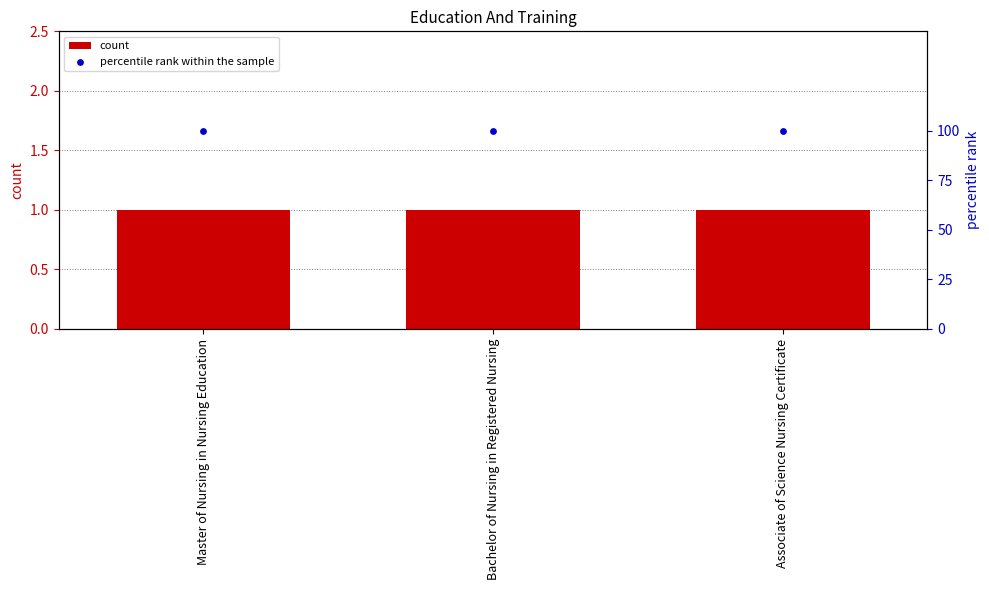

Is the value of count at Associate of Science Nursing Certificate greater than the value of percentile rank within the sample at Bachelor of Nursing in Registered Nursing?

No